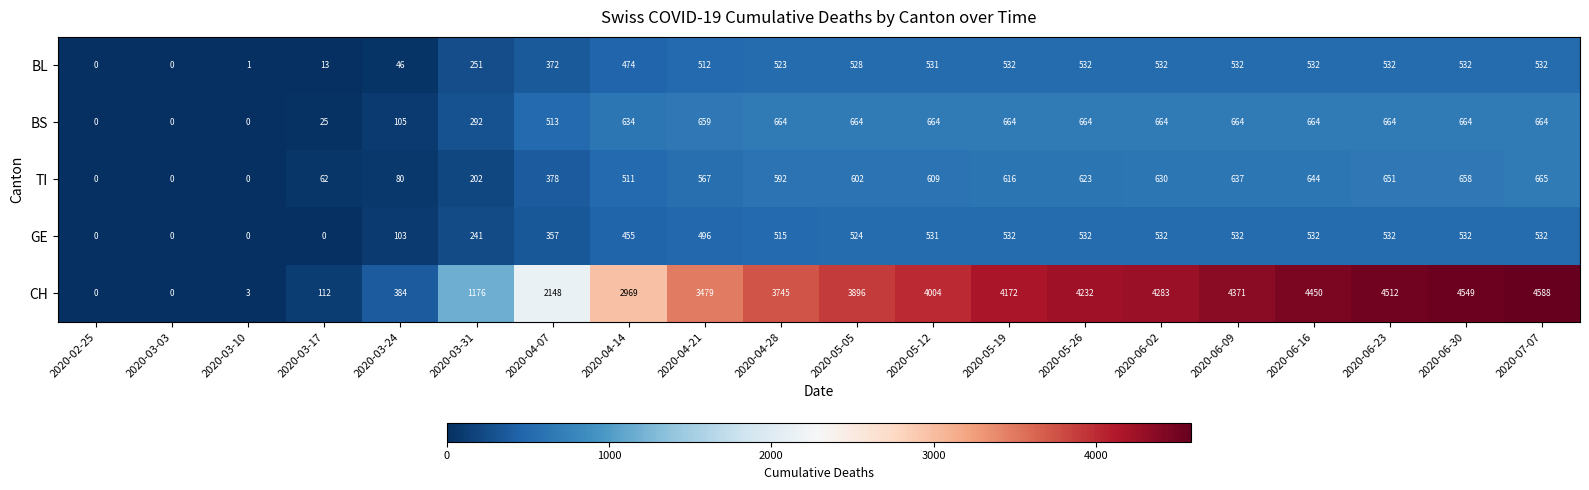

What is the greatest value displayed?

4588